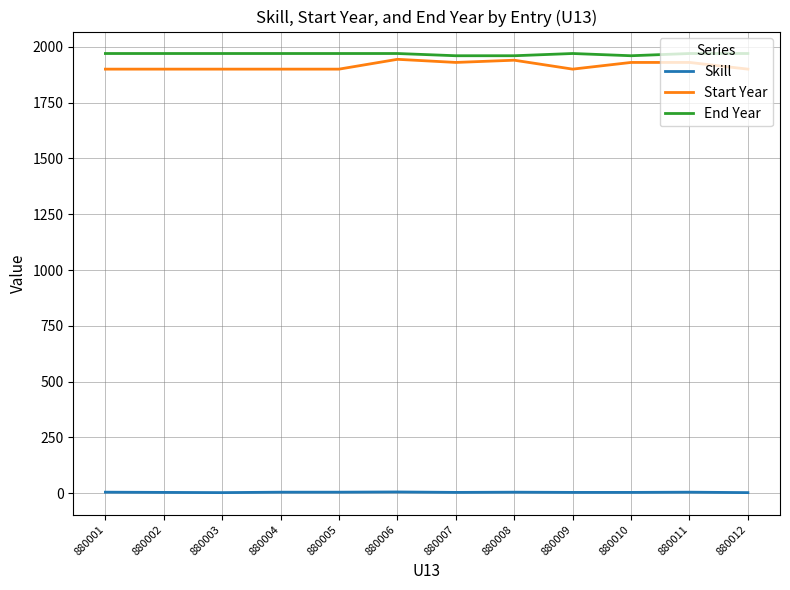

What value does the Start Year series have at 880012, to the nearest 5?

1900